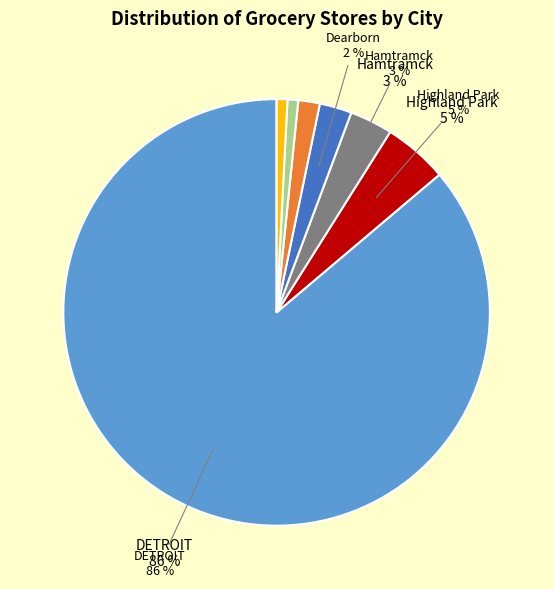

To the nearest percent, what is the difference between the largest and smallest slice percentages?

85%